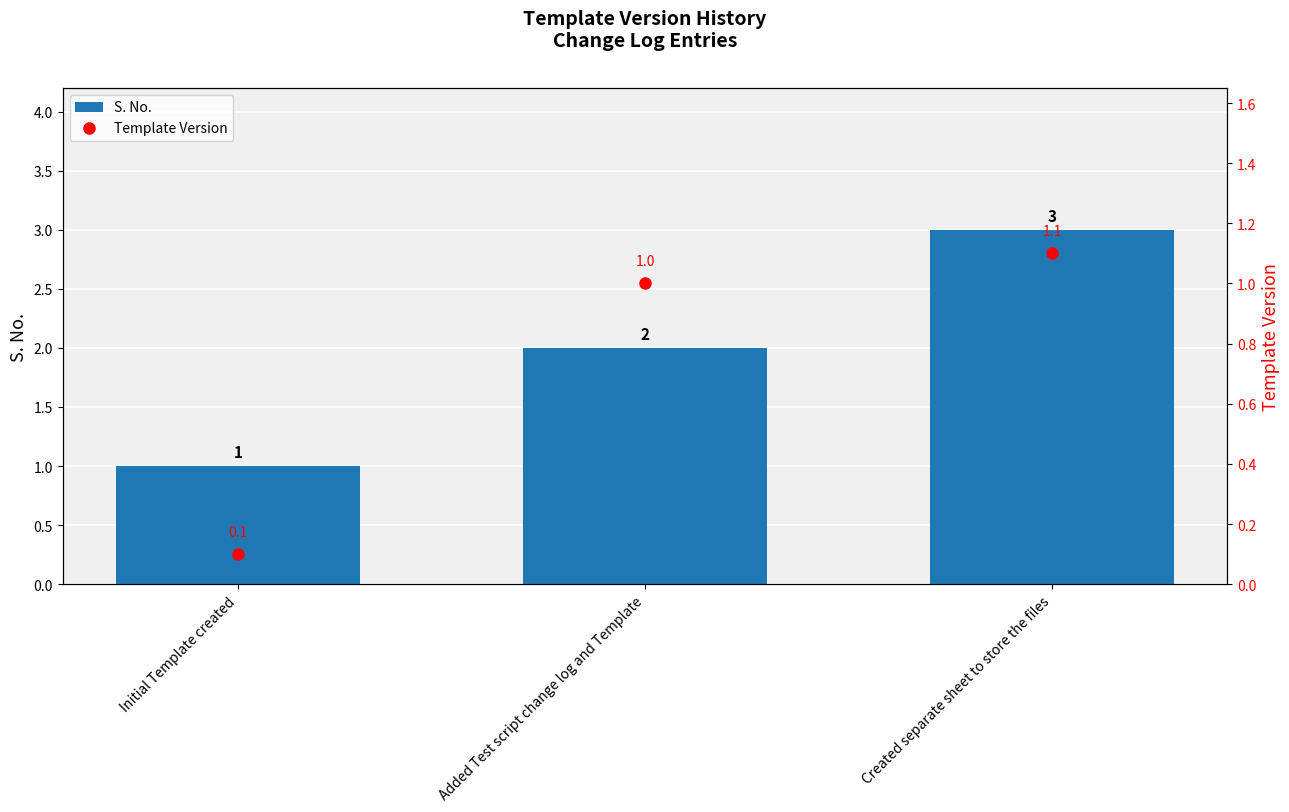

What is the sum of all S. No. values?

6